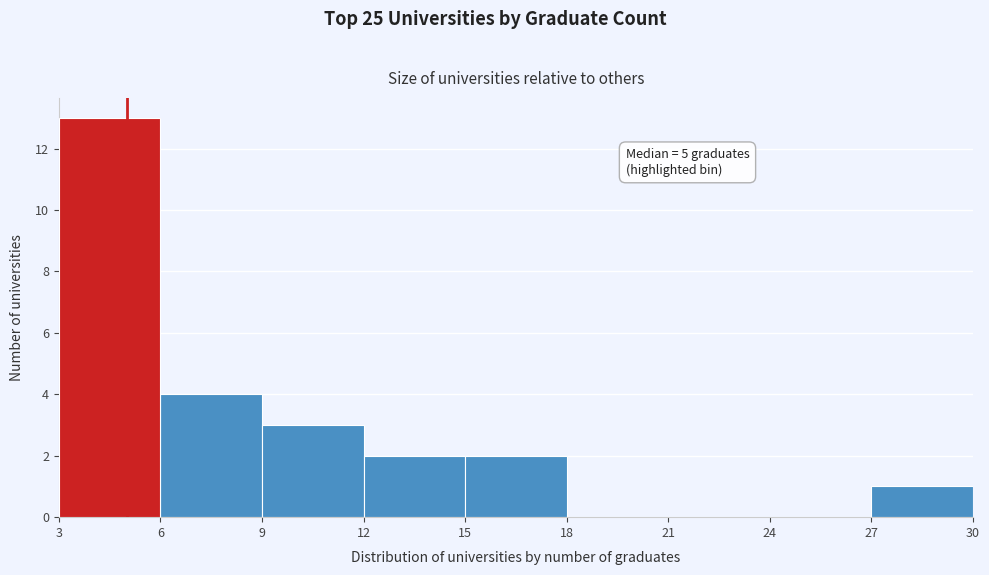

Which range on the x-axis has the tallest bar?

3 to 6